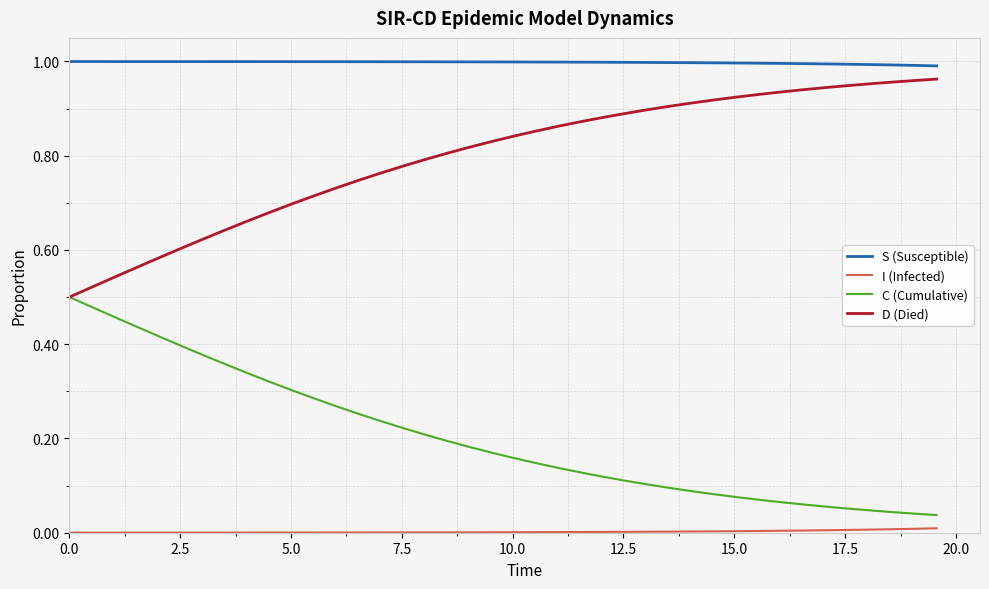

True or false: S (Susceptible) and C (Cumulative) cross at least once.

False